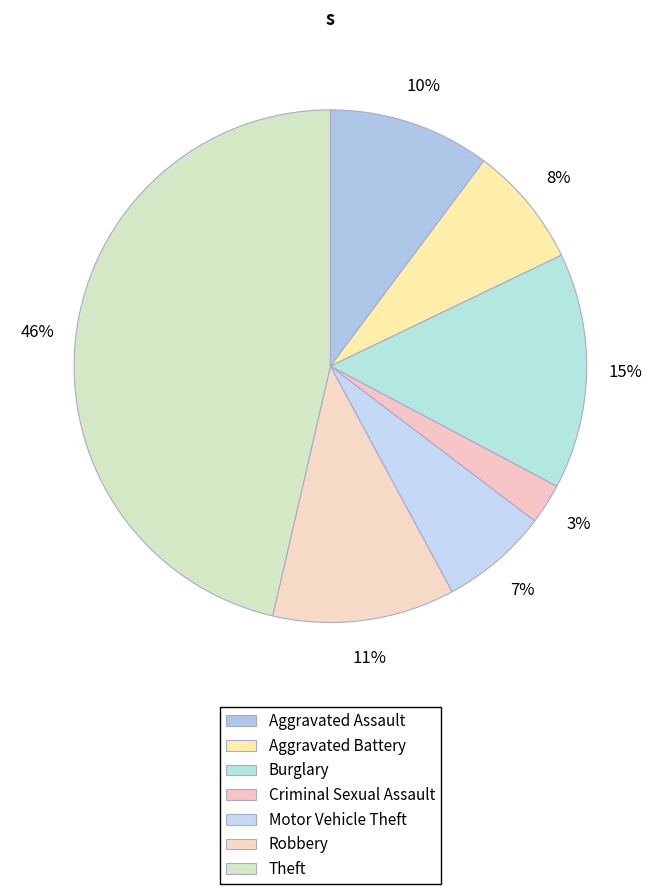

What is the total percentage of Motor Vehicle Theft and Robbery?

18.3%